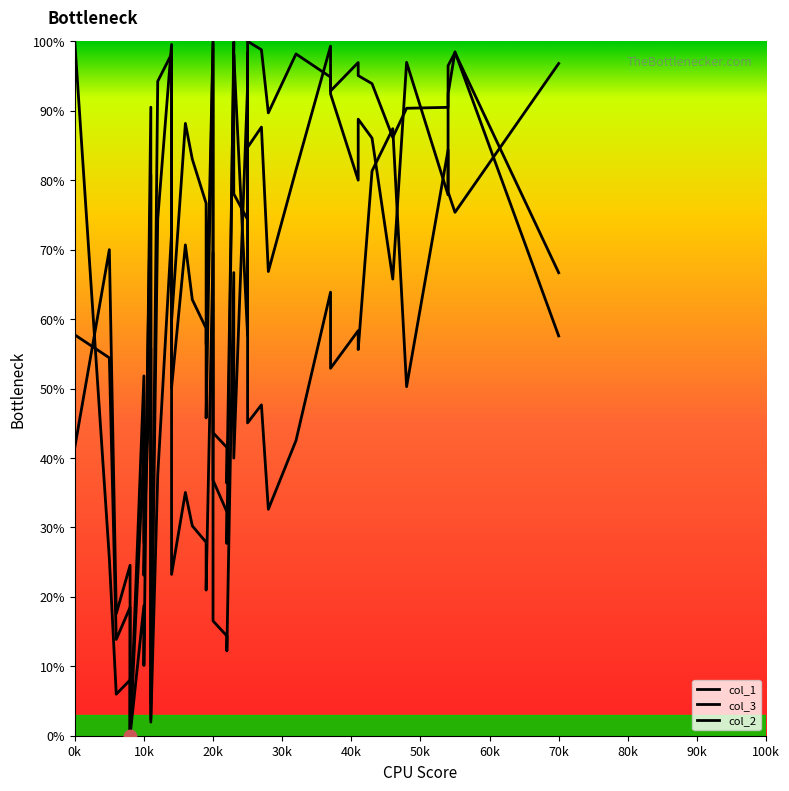

Which series contains the highest Y value?

col_1